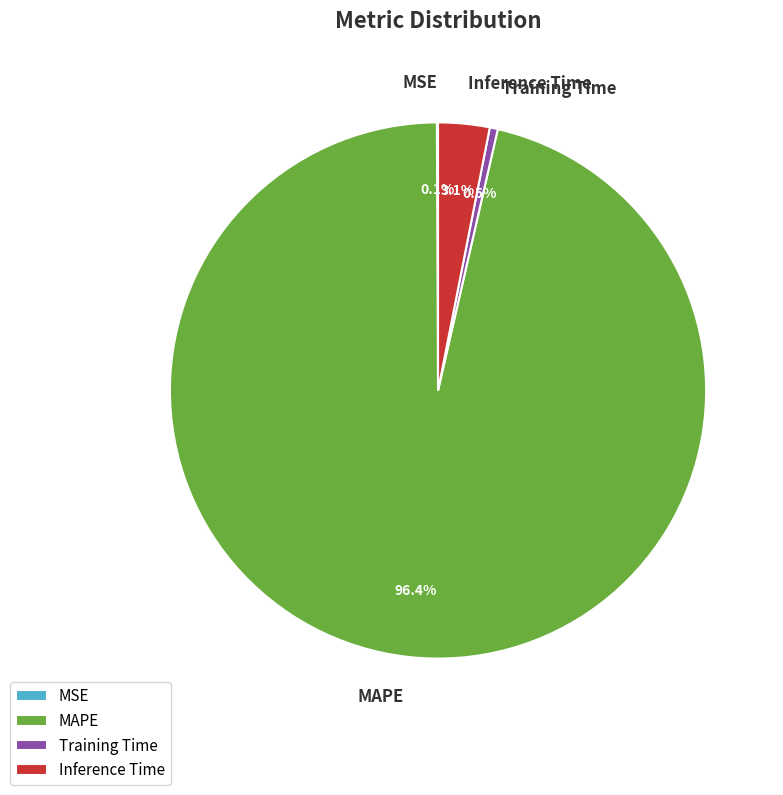

What percentage is the MAPE slice, to the nearest percent?

96%